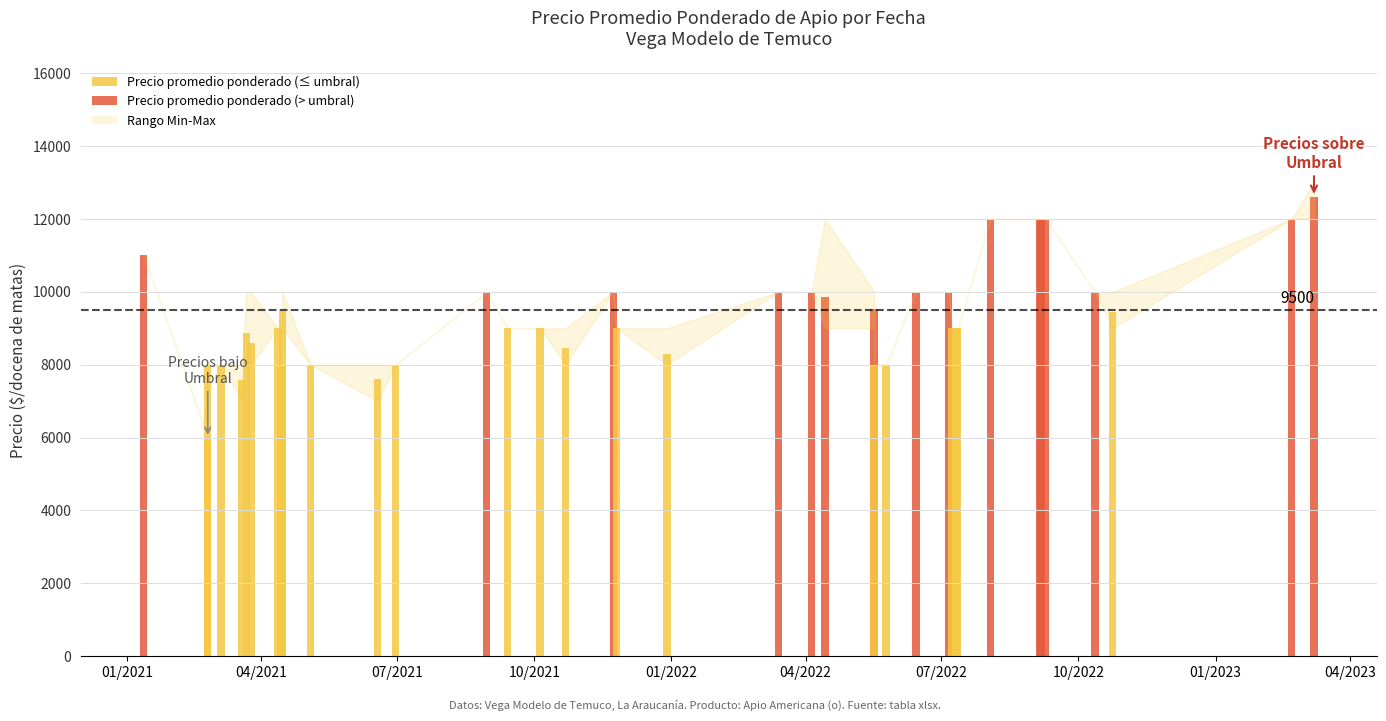

The Precio maximo series shows 12000 at 2022-04-14. True or false?

True